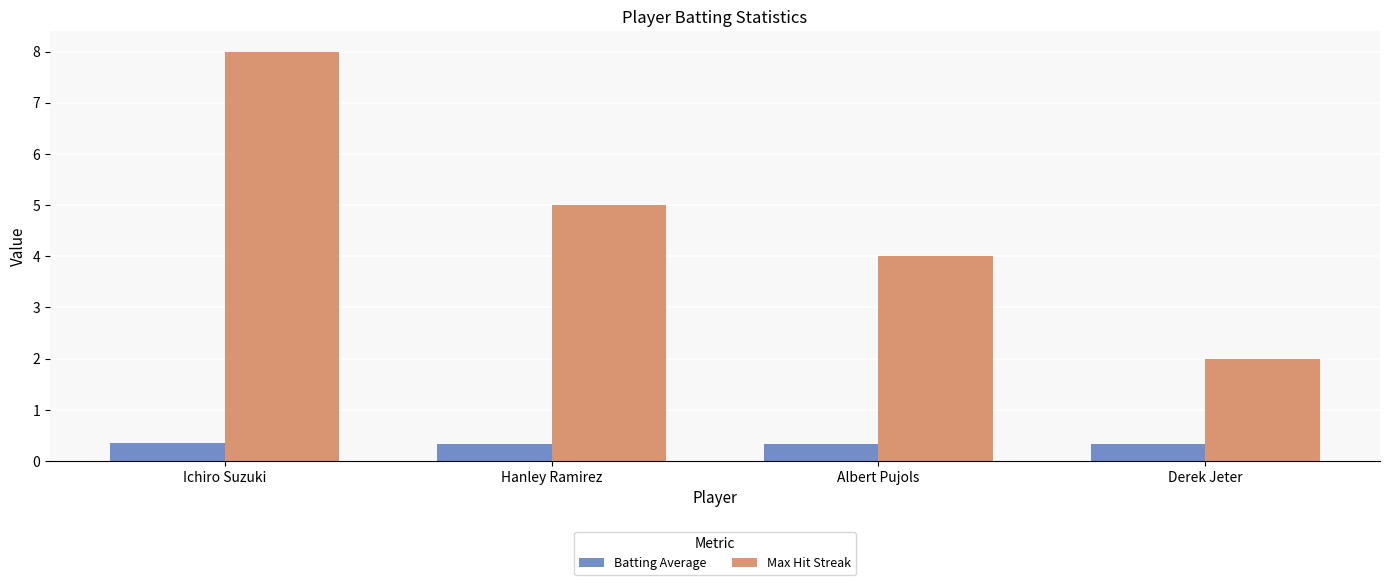

Which series has the largest total across all categories?

Max Hit Streak